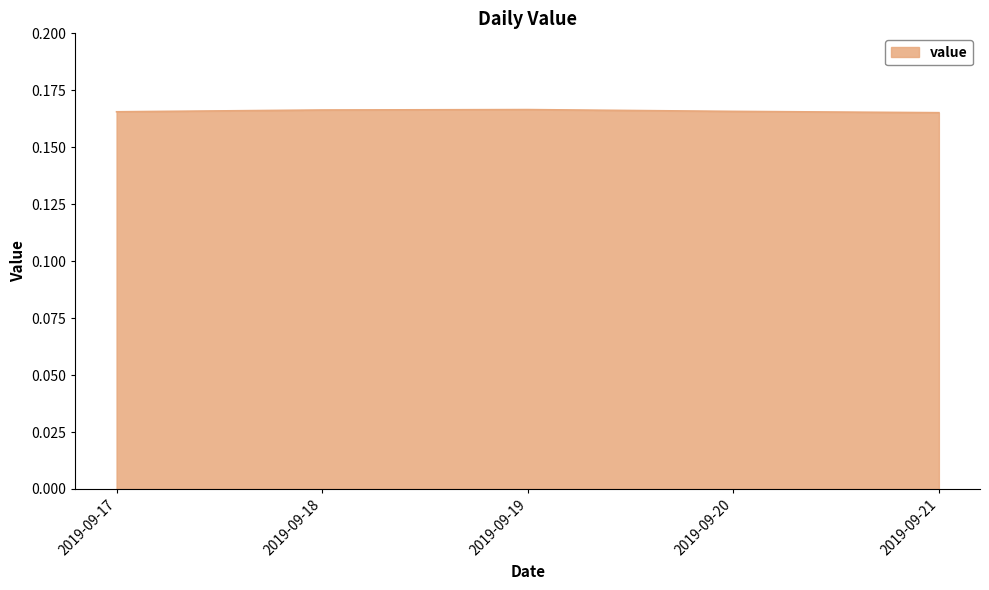

Count the values in the range 0 to 1.

5